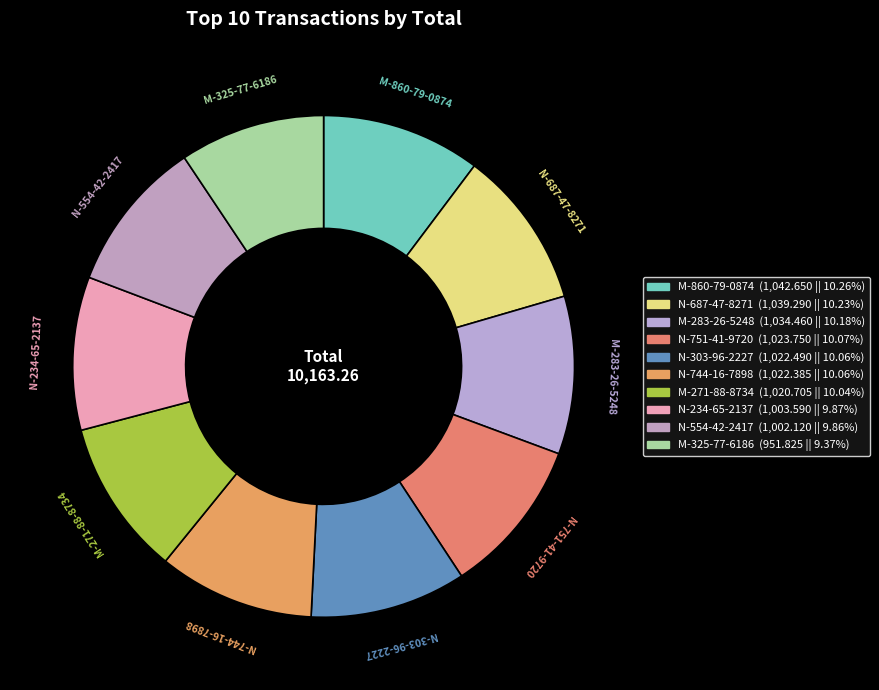

Between N-687-47-8271 and M-271-88-8734, which is larger?

N-687-47-8271